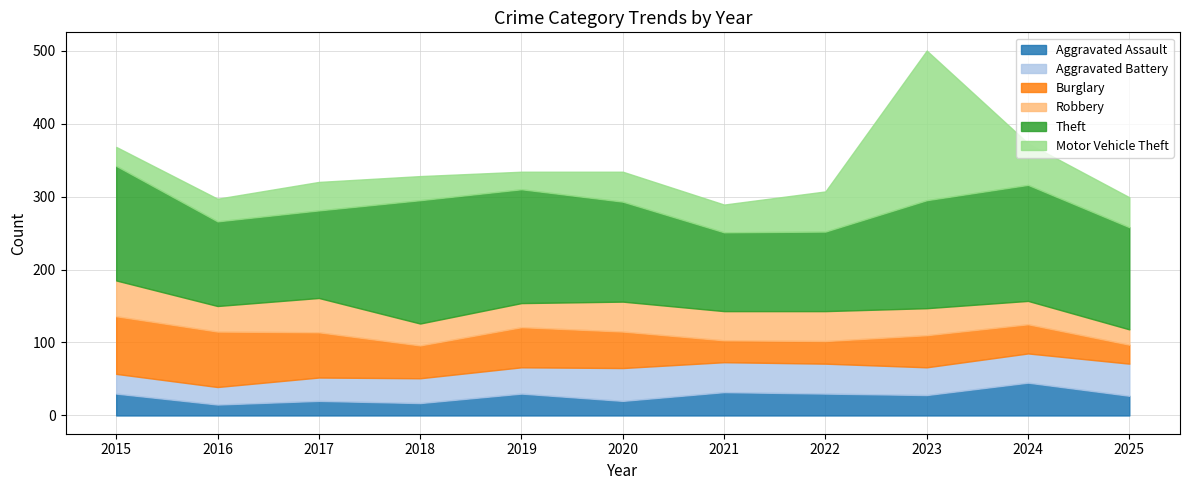

Read the Theft value at 2018, to the nearest 5.

170